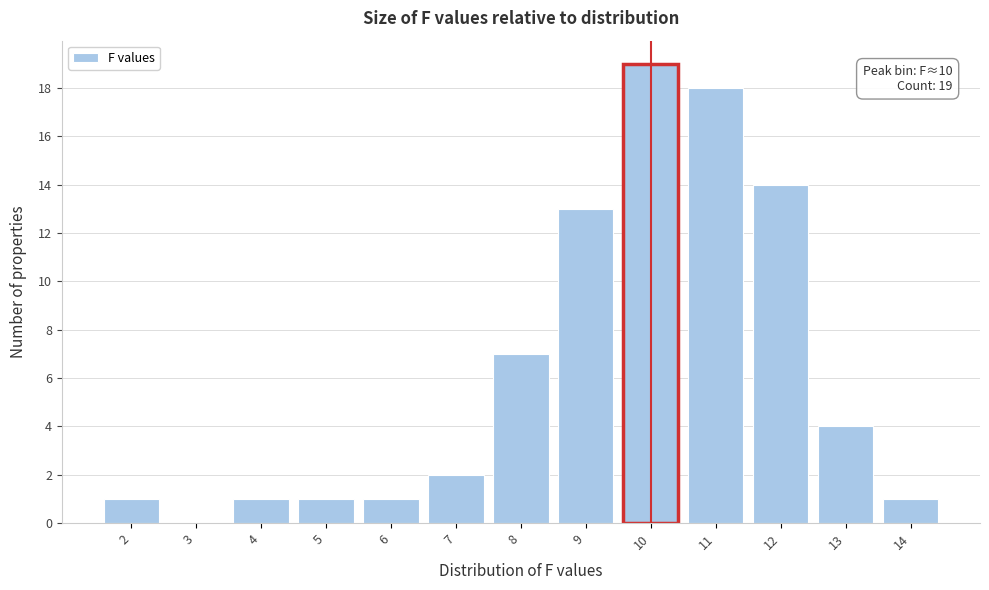

Over which range of the x-axis is the bar tallest?

9.5 to 10.5